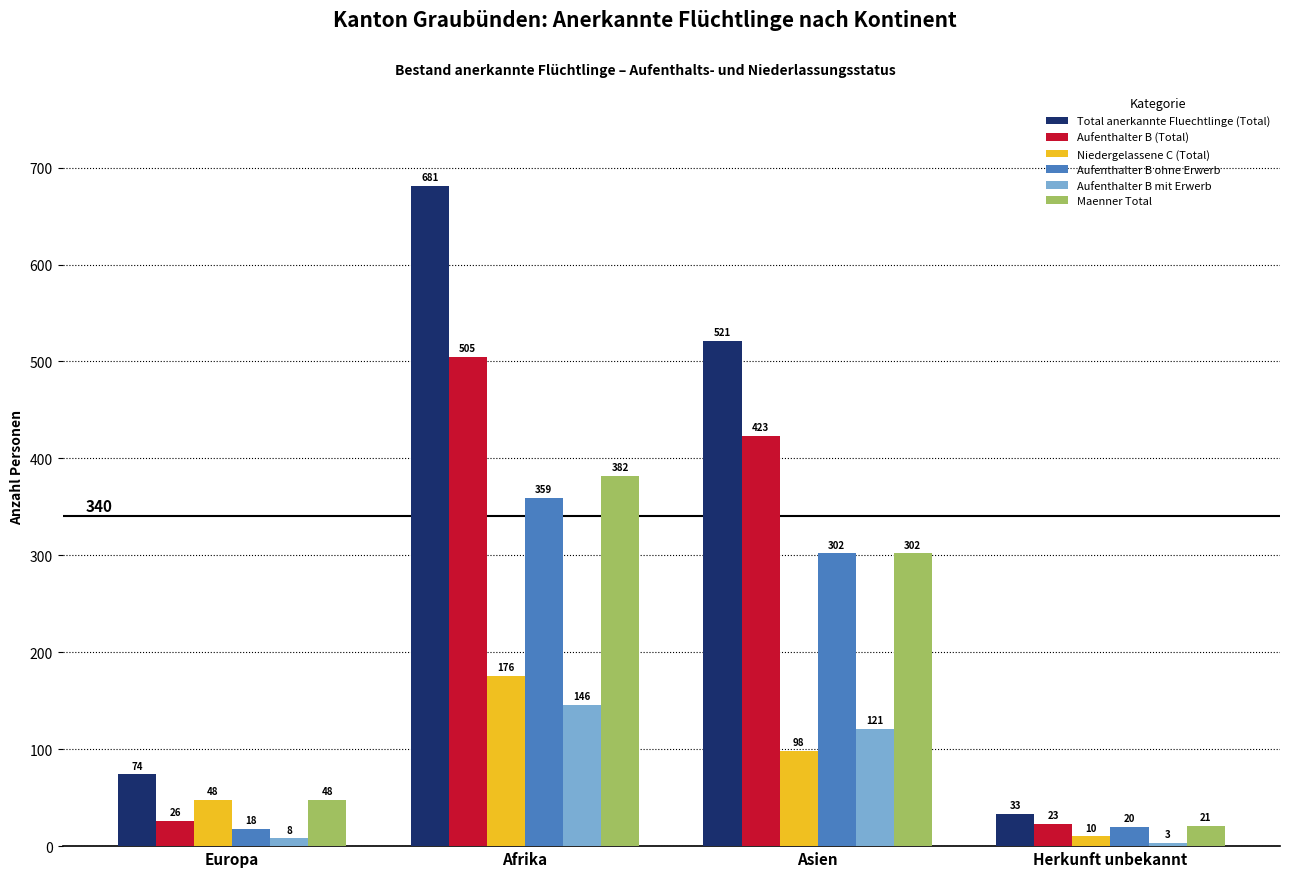

What is the difference between the Aufenthalter B (Total) values at Herkunft unbekannt and Afrika?

482